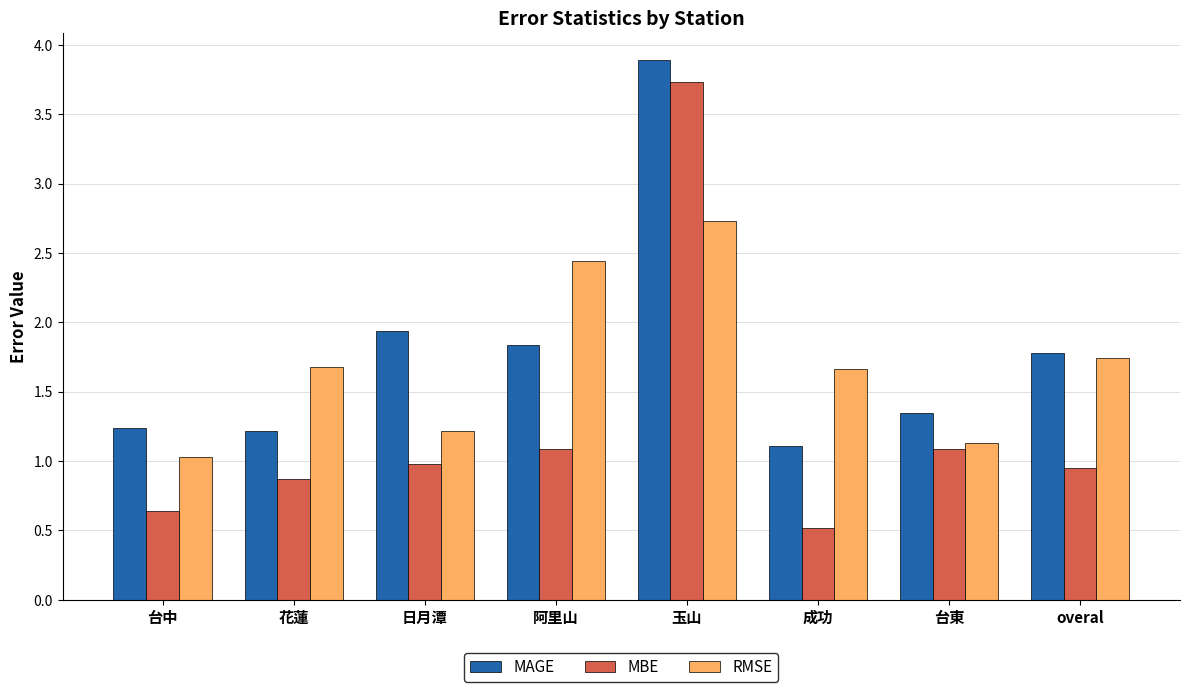

What position from the right is 台中?

8